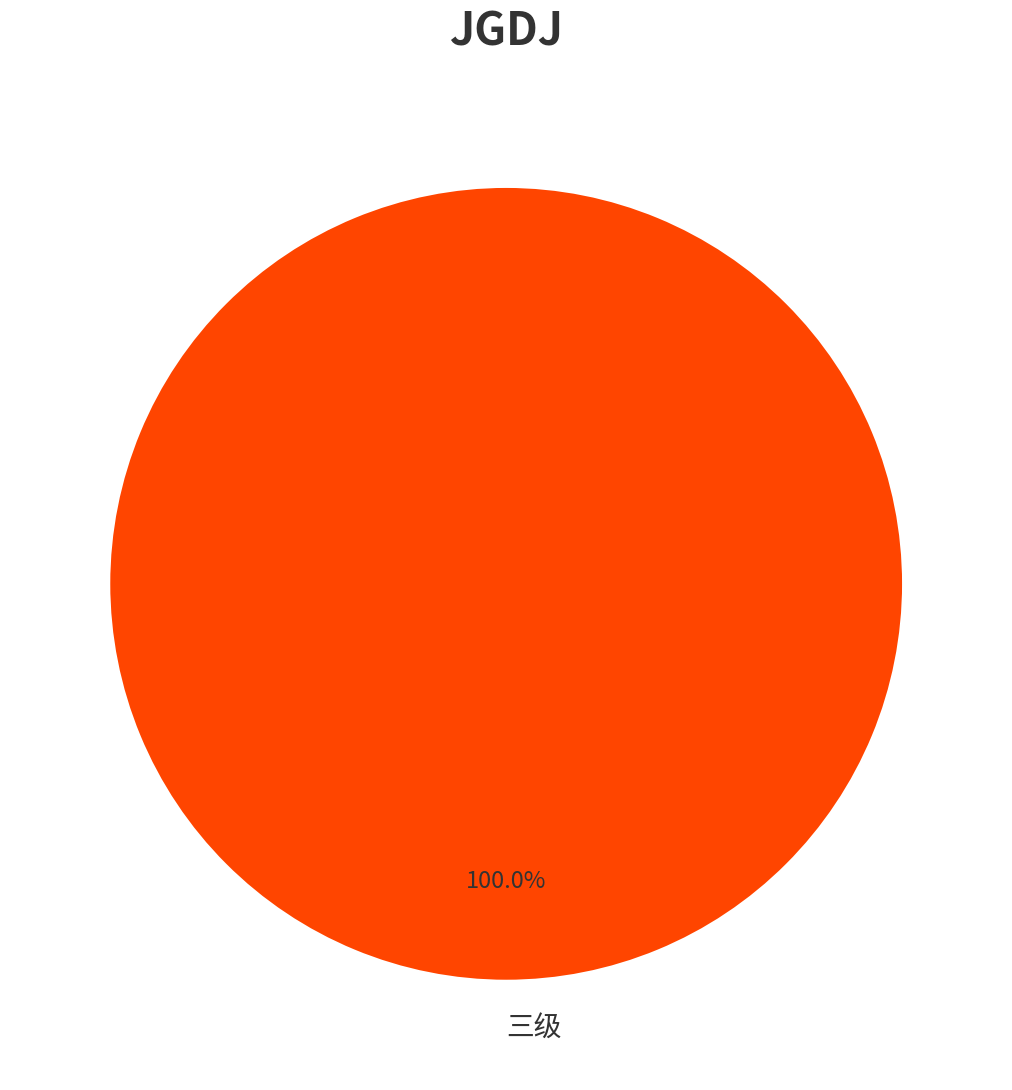

Rank the categories by value from highest to lowest.

三级